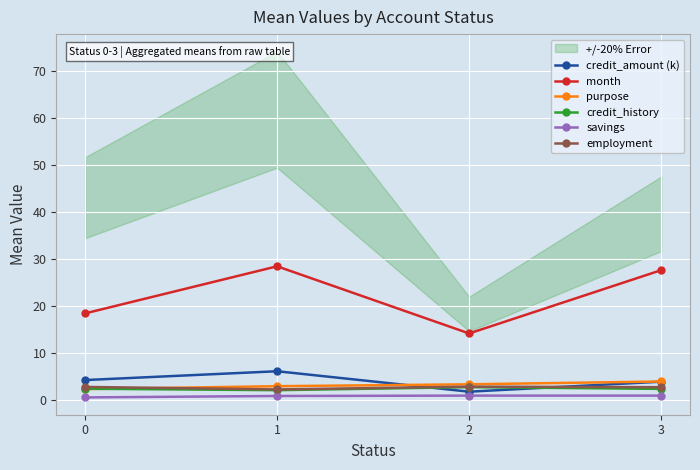

At 3, list the series in order from smallest to largest.

savings, credit_history, employment, credit_amount (k), purpose, month